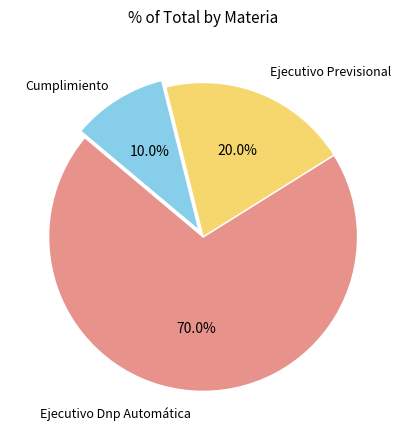

Is there a majority slice in this chart?

Yes